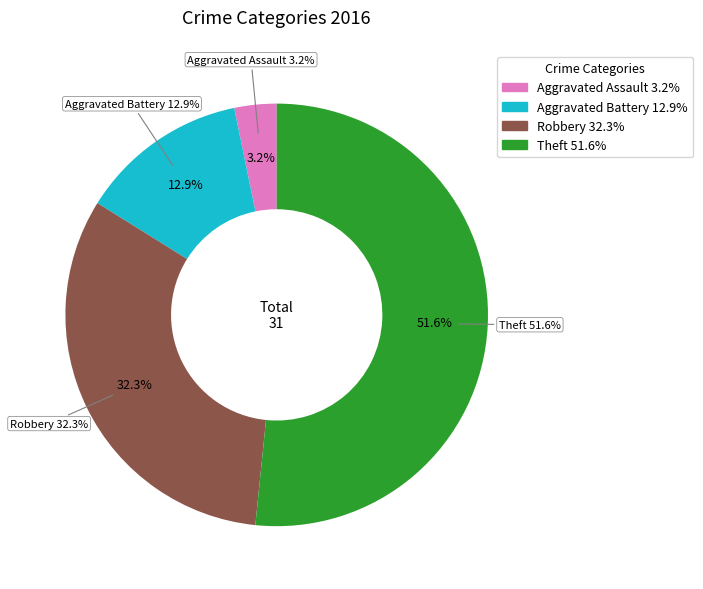

Is Aggravated Assault the majority of the pie?

No